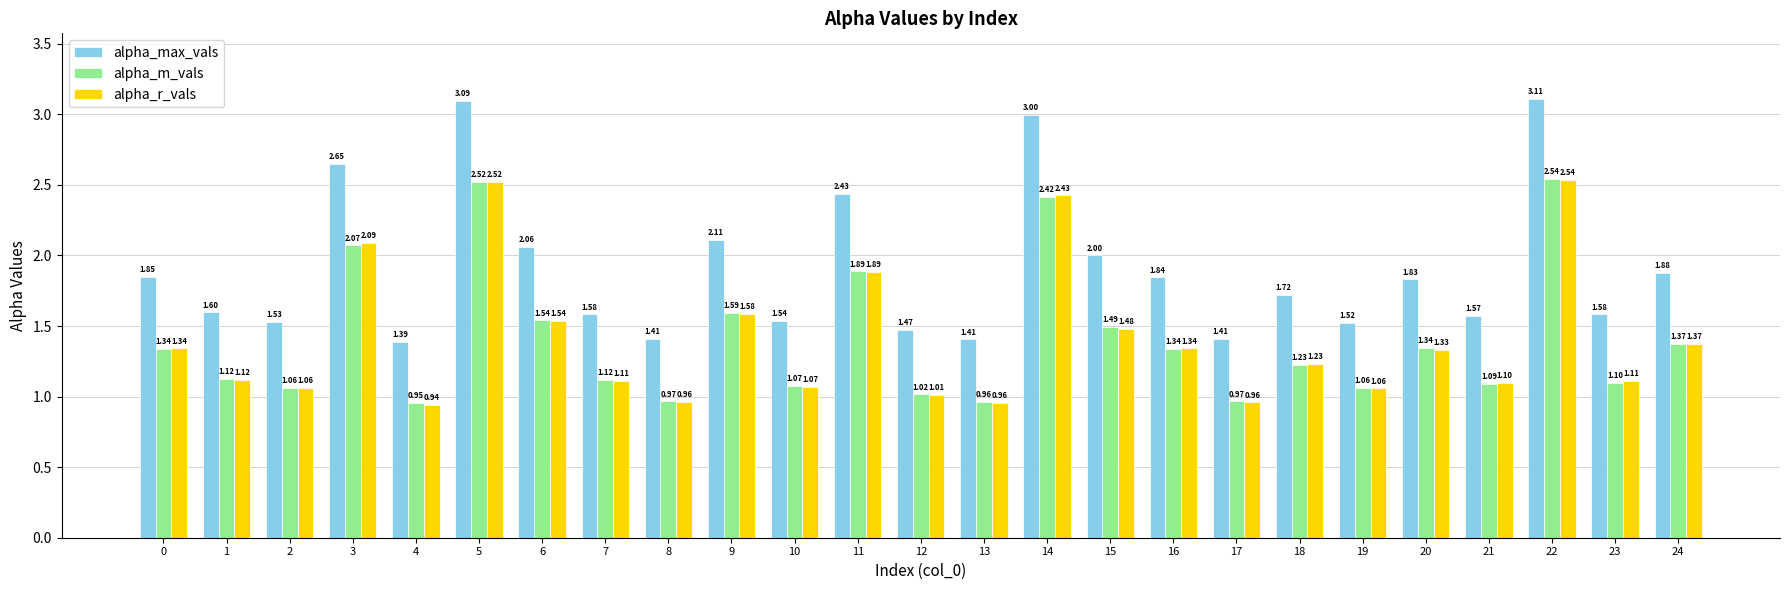

What is the difference between the maximum and minimum values in the alpha_m_vals series?

1.6